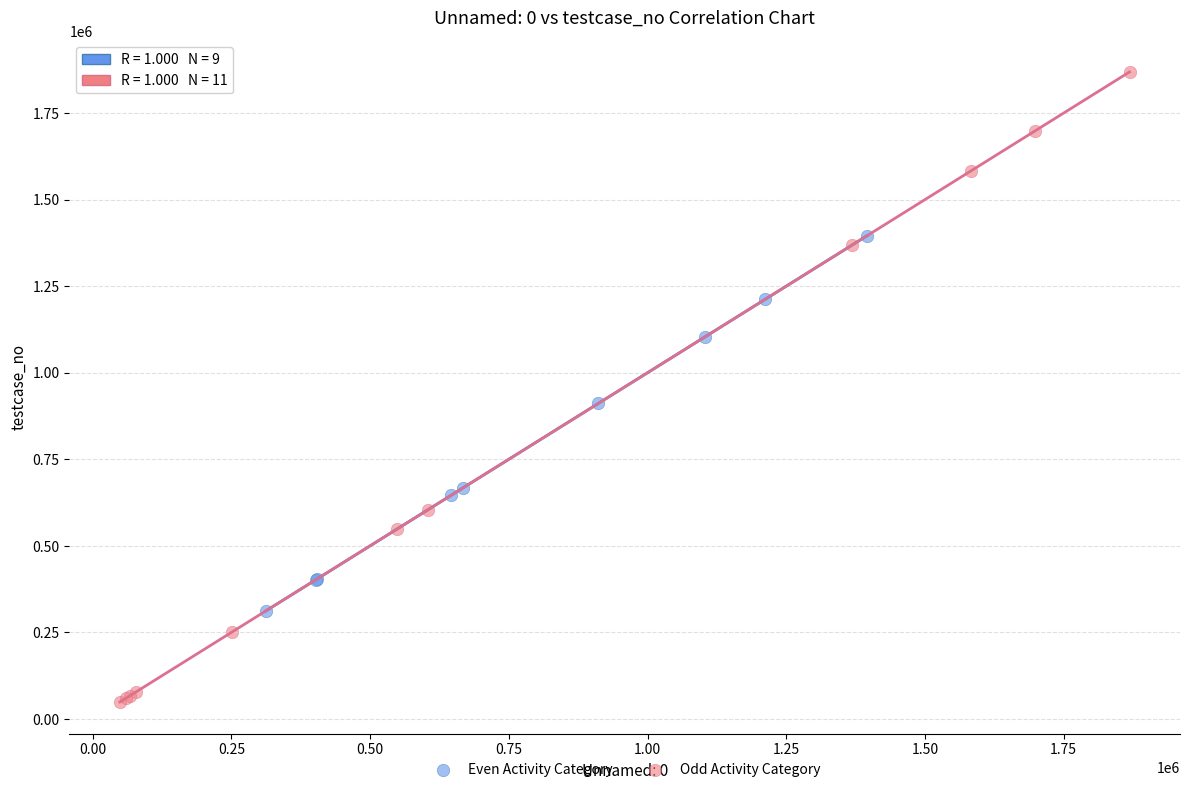

Which series reaches the maximum Y coordinate?

Odd Activity Category